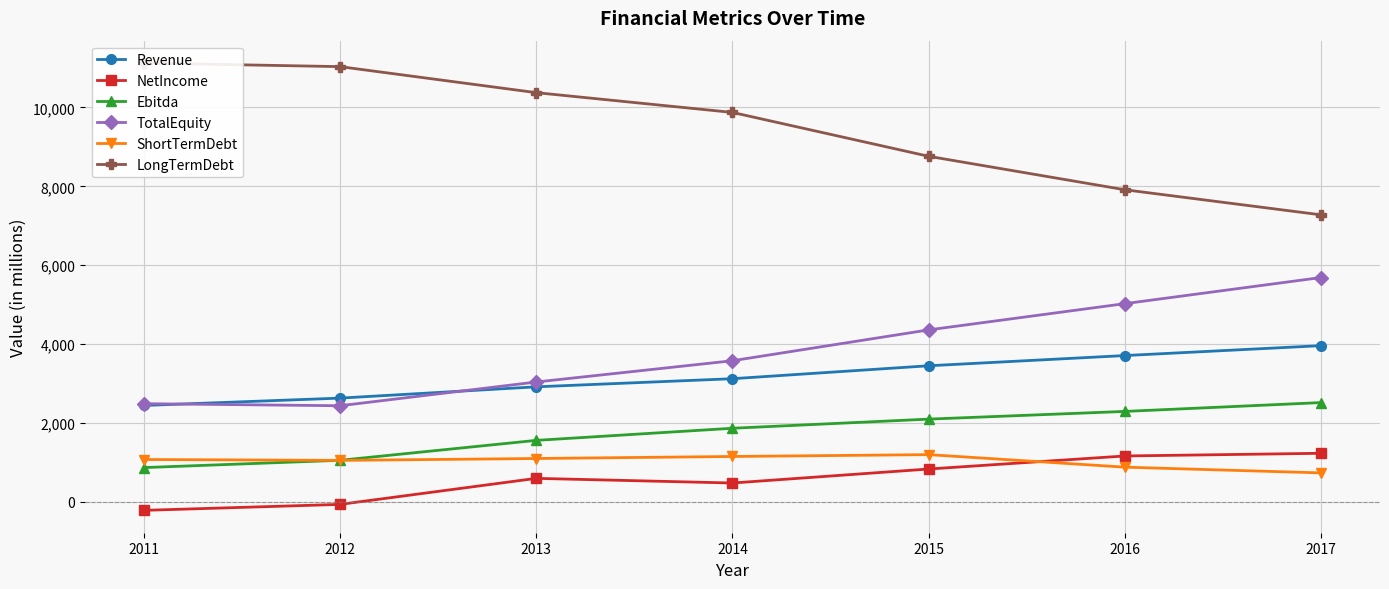

How many values in the LongTermDebt series exceed 9872?

4